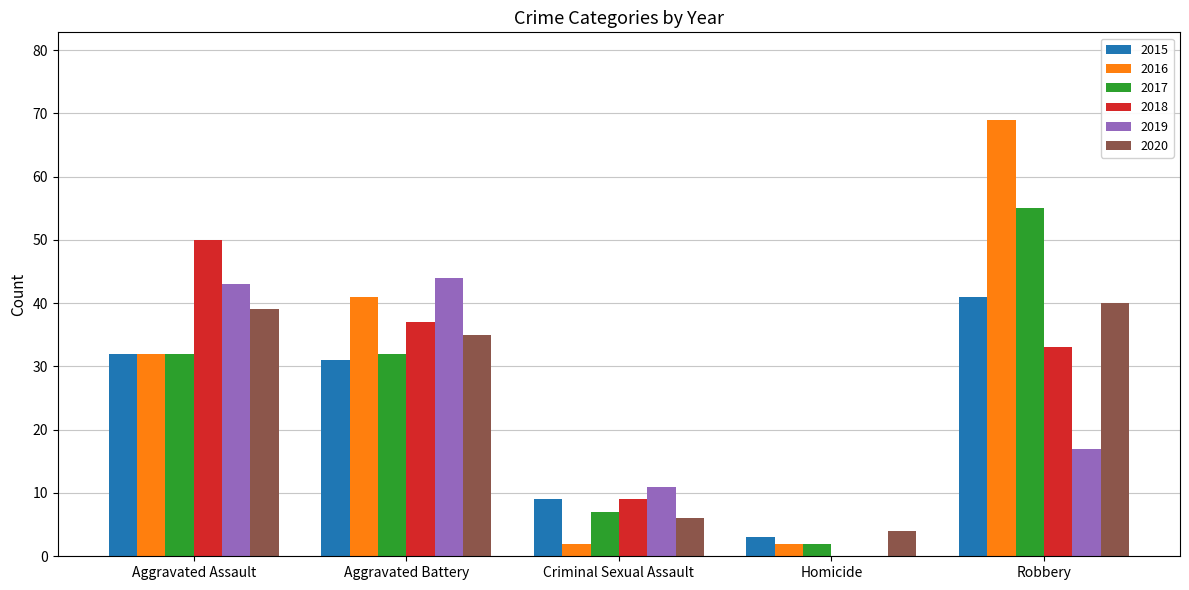

Which label corresponds to the largest value in the chart?

Robbery